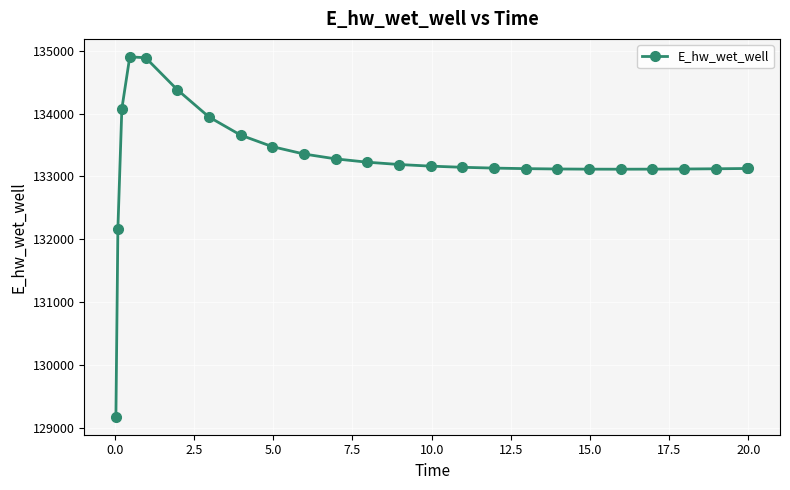

Count the number of categories in the chart.

25